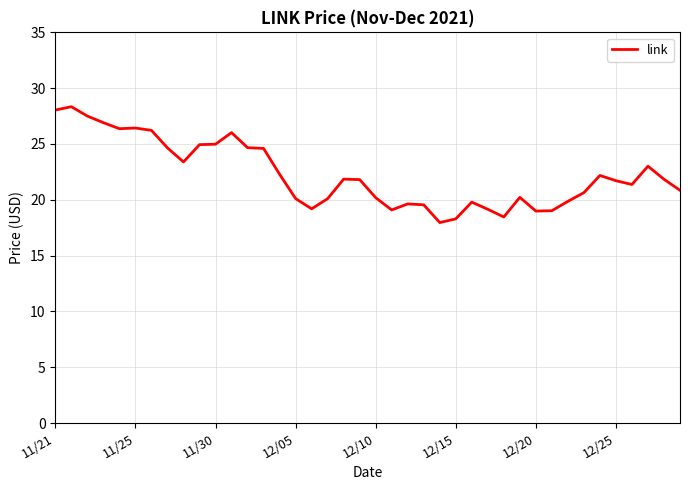

What is the difference between the maximum and minimum values?

10.4